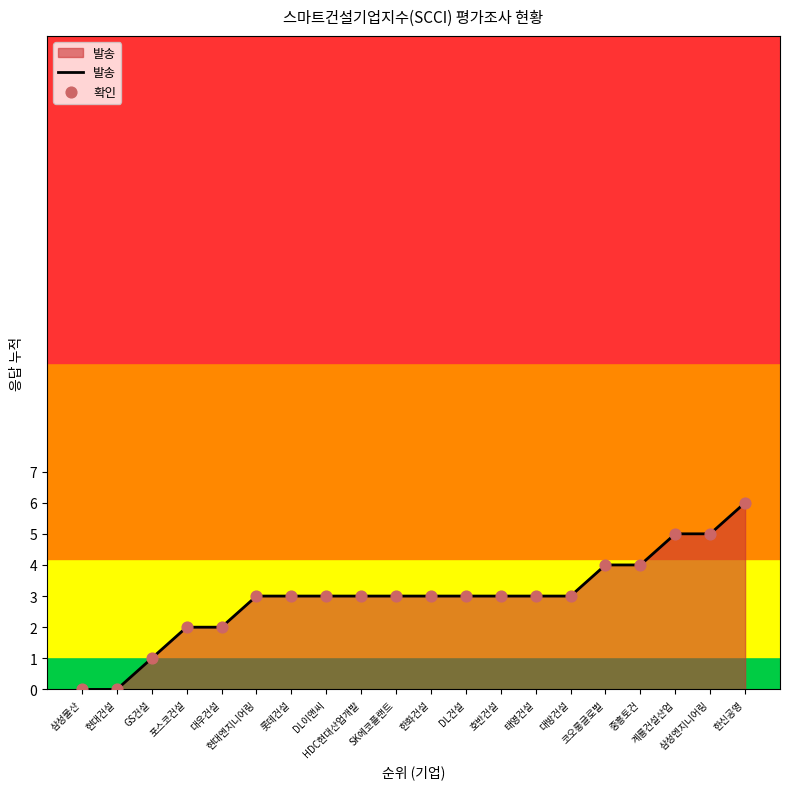

What is the maximum value shown in the chart?

6